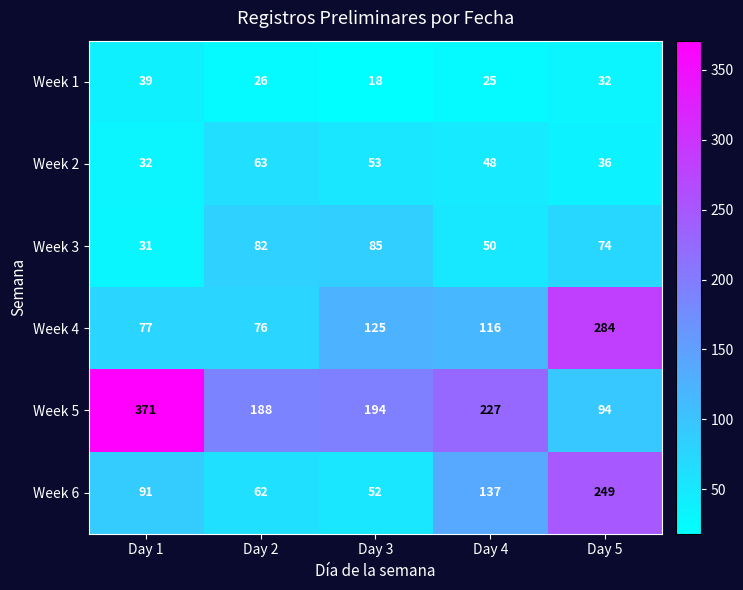

At how many categories does at least one series exceed 158?

5